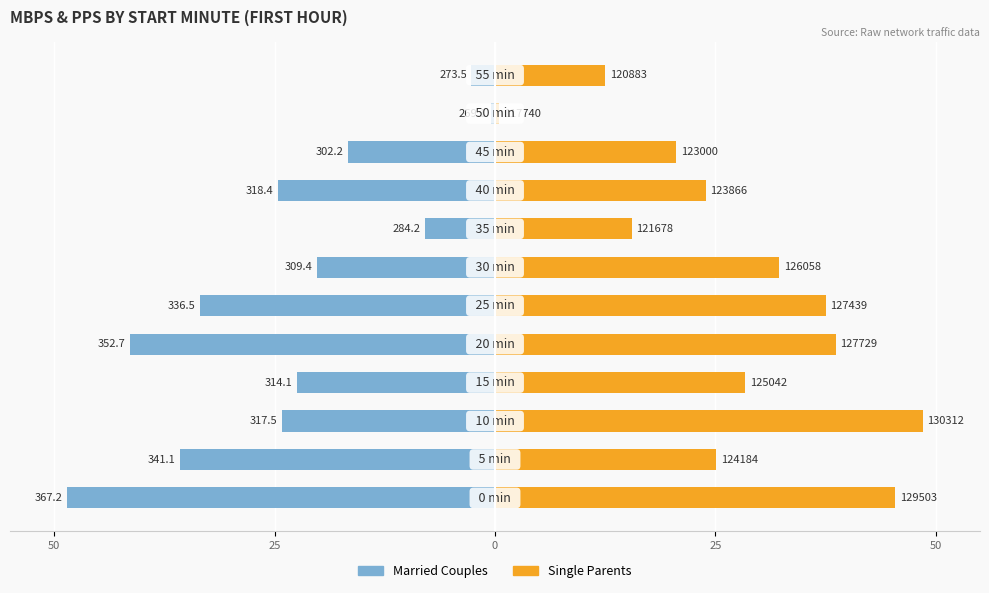

Between 8 and 10, which is larger?

10